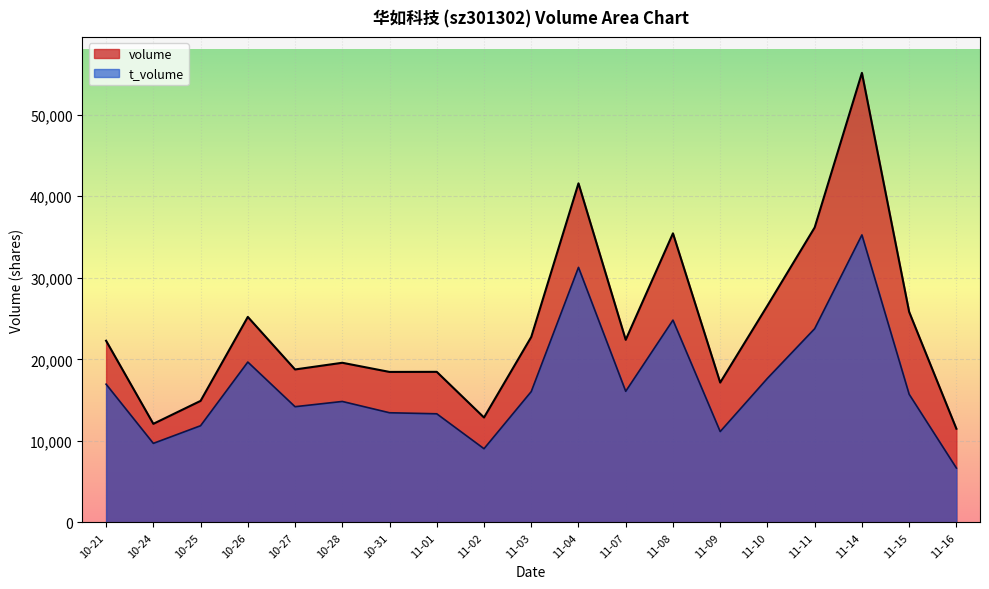

Between 11-01 and 11-14, which series saw the biggest shift?

volume